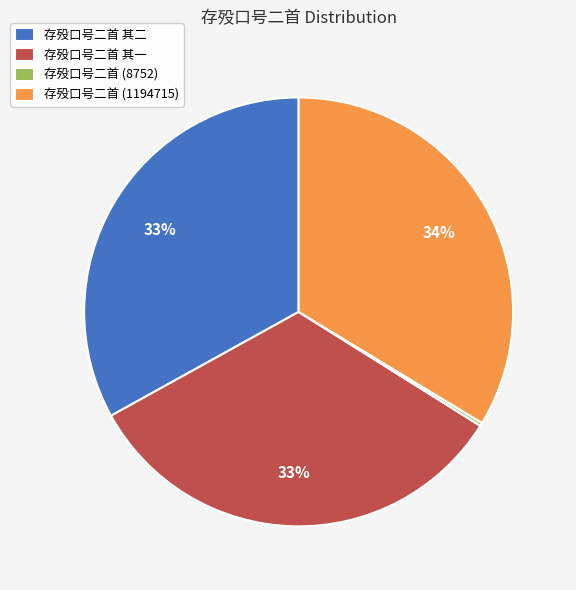

Is there any slice that represents more than half of the pie?

No